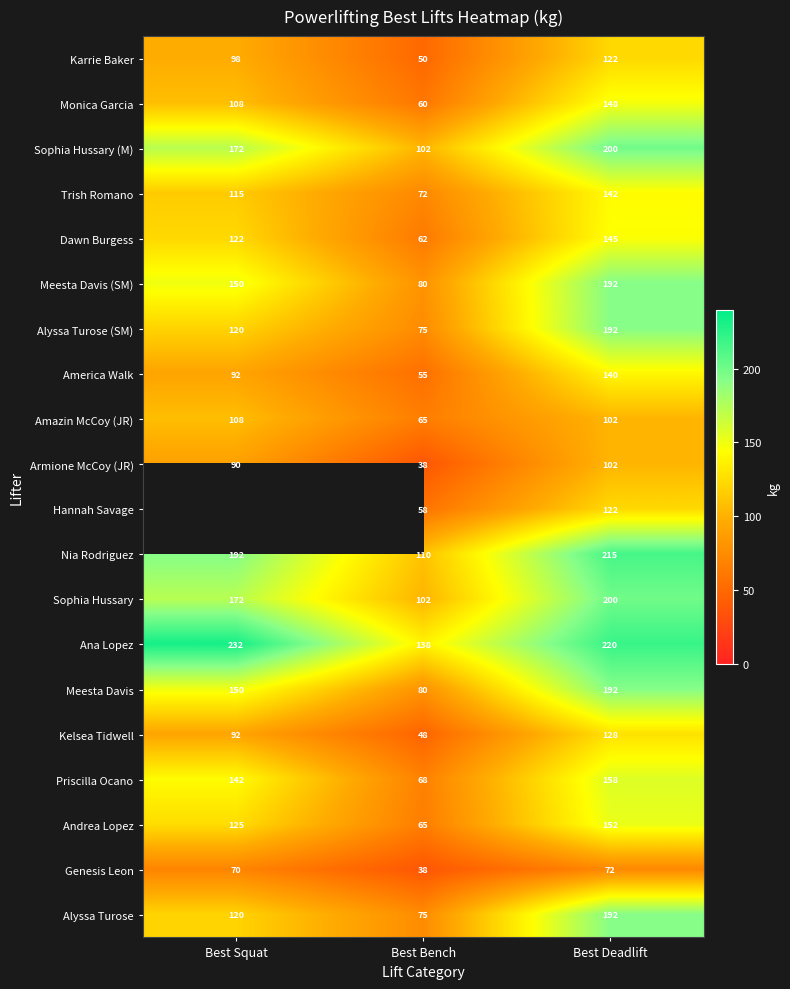

What is the difference between the highest and lowest values at Best Deadlift?

148.0